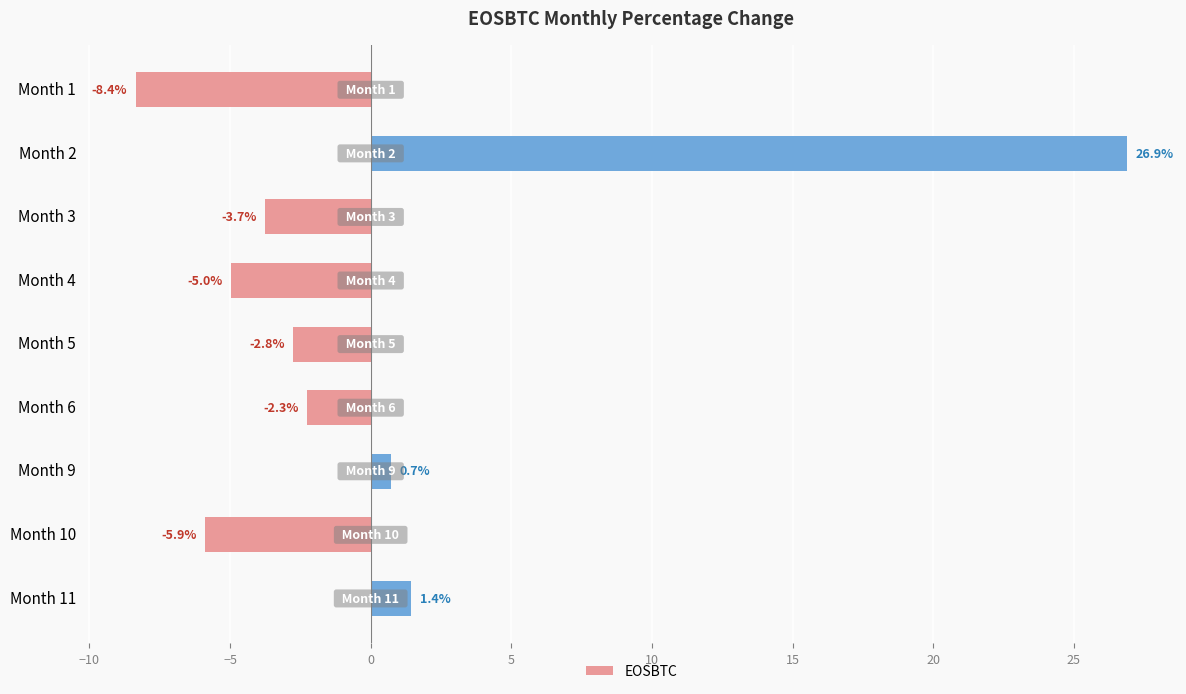

Reading top to bottom, list all the values displayed in this chart.

-8.4	26.9	-3.7	-5.0	-2.8	-2.3	0.7	-5.9	1.4